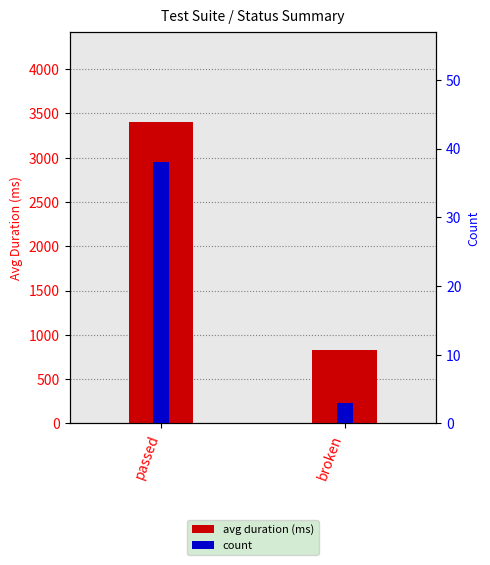

Reading right to left, list all the values displayed in this chart.

avg duration (ms): 825	3401
count: 3	38